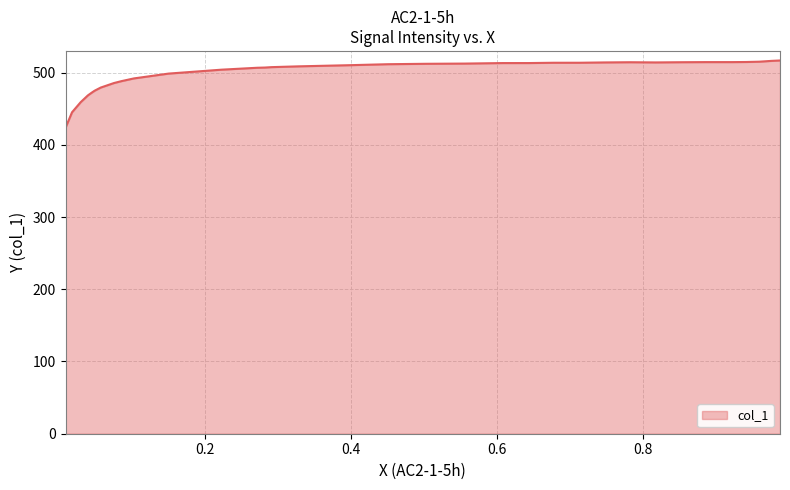

What is the minimum value shown in the chart?

423.7